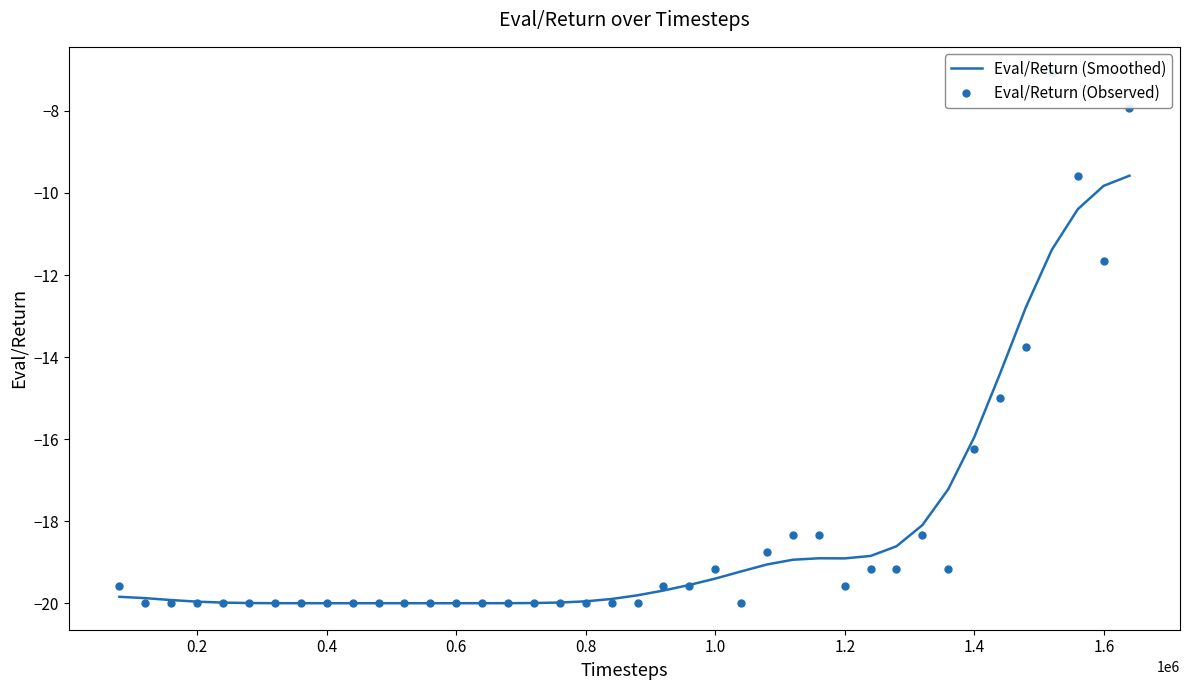

What is the highest value of the Eval/Return (Smoothed) series?

-9.6